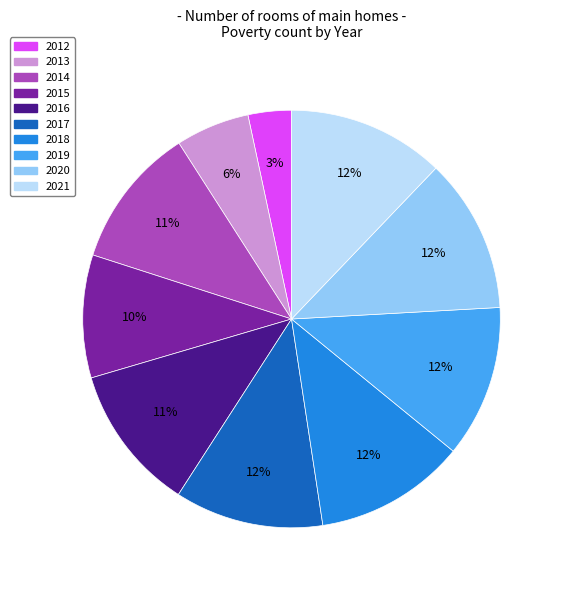

Combined, do 2019 and 2014 account for over 50%?

No